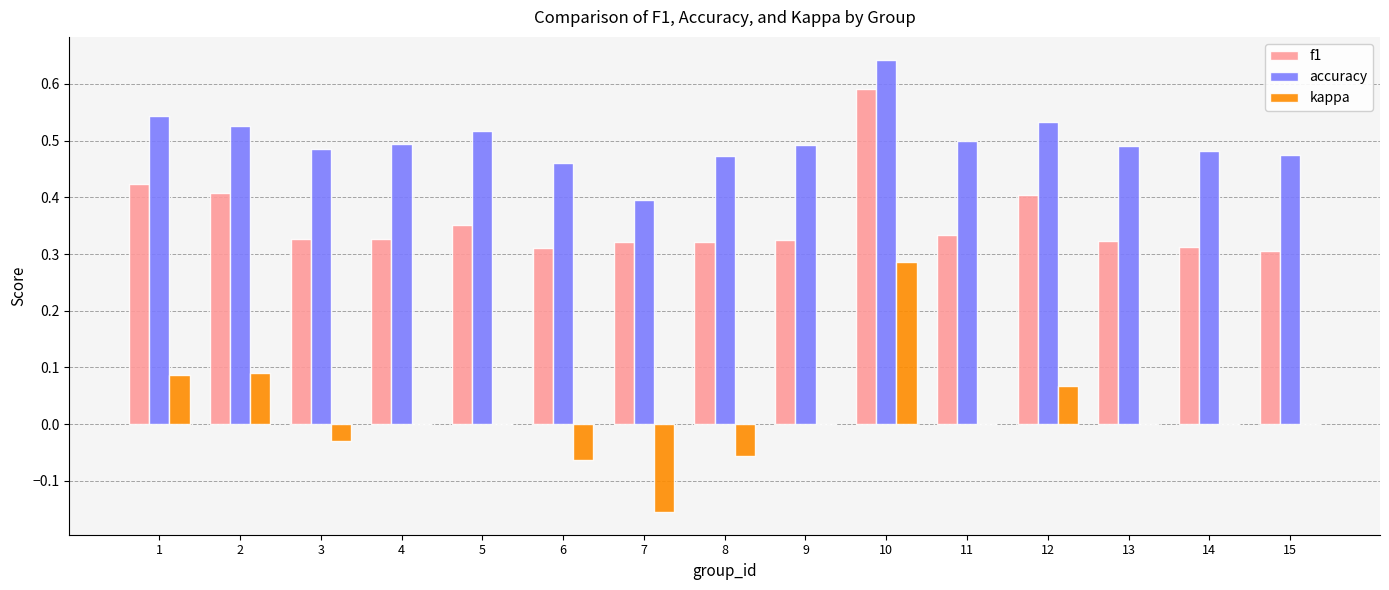

True or false: f1 has a value of 0.3 at 6.

True